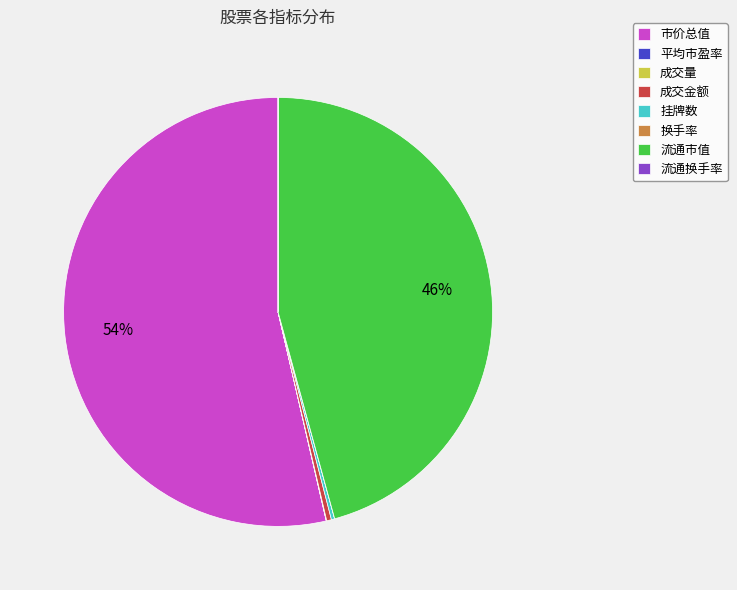

What is the largest slice in the pie chart?

市价总值